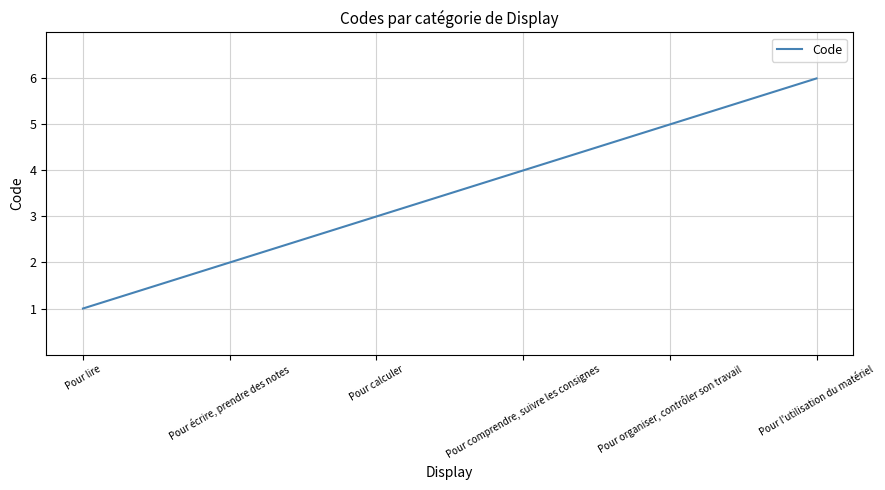

Reading right to left, transcribe all the data shown in this chart.

Pour l'utilisation du matériel=6	Pour organiser, contrôler son travail=5	Pour comprendre, suivre les consignes=4	Pour calculer=3	Pour écrire, prendre des notes=2	Pour lire=1